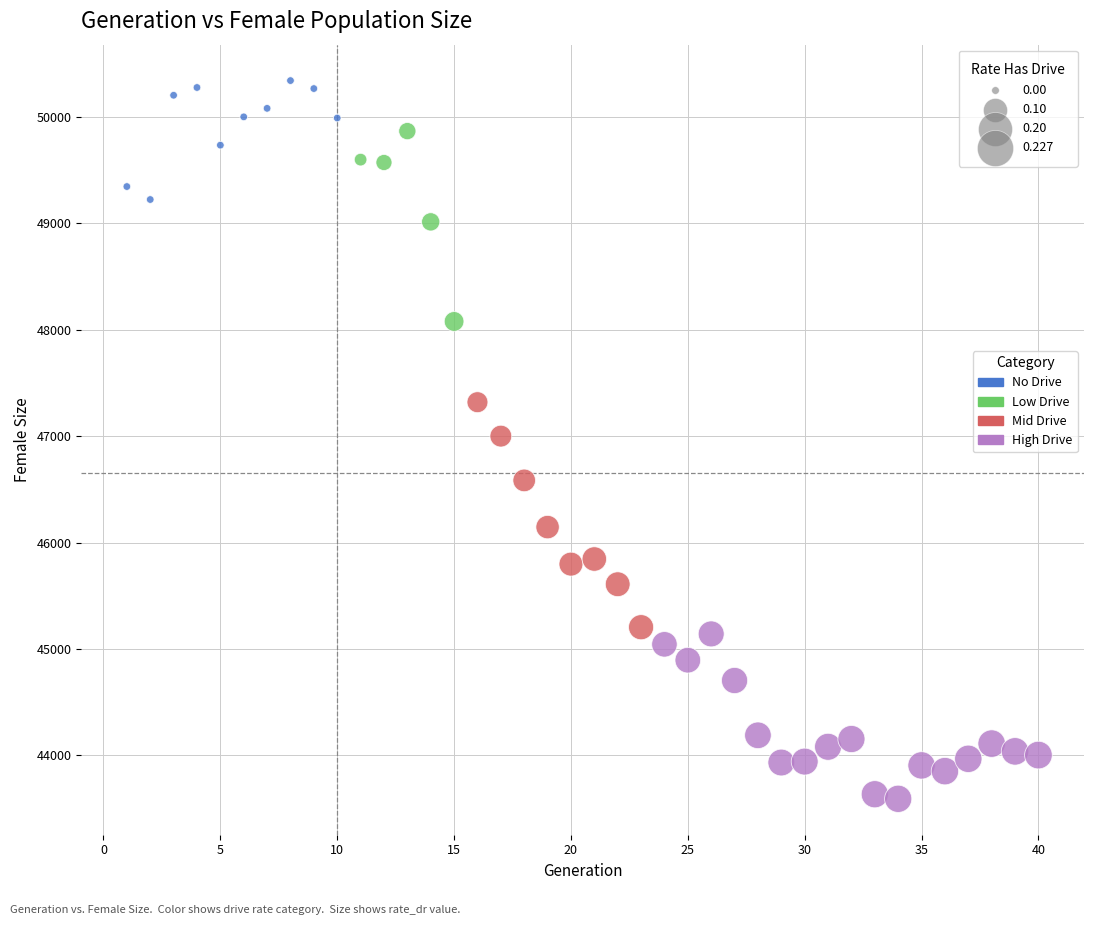

Which series reaches the minimum Y coordinate?

High Drive